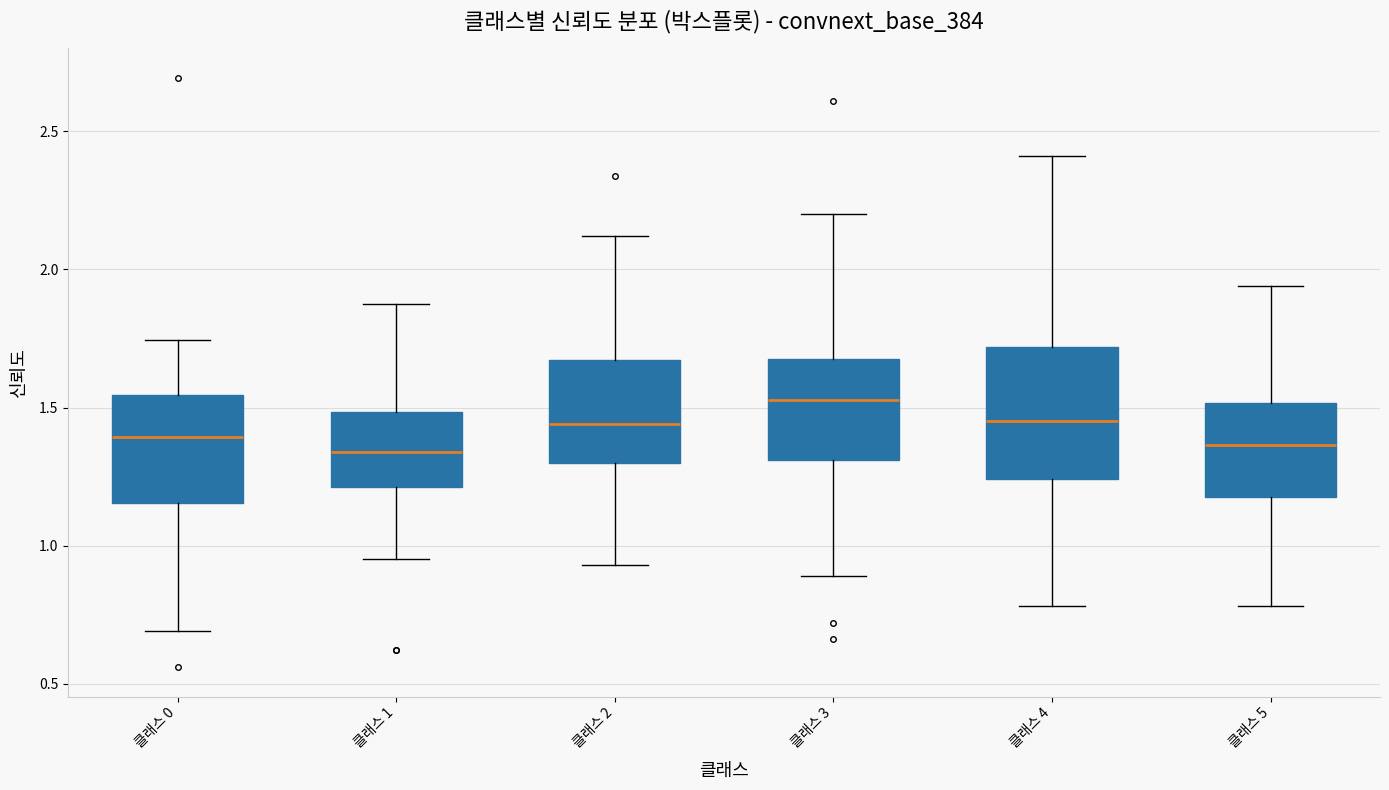

Where does the lower whisker of the box for 클래스 1 end on the y-axis? The values are not printed on the chart, so give them approximately, as read against the axis.

0.95